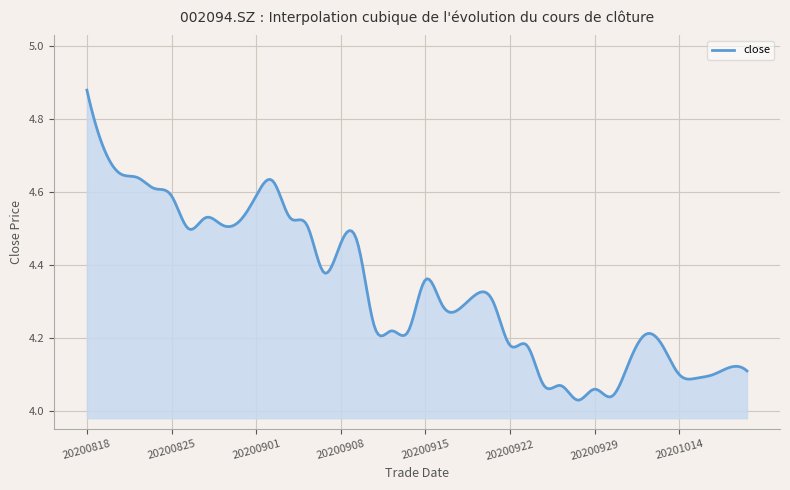

What is the difference between the maximum and minimum values?

0.8